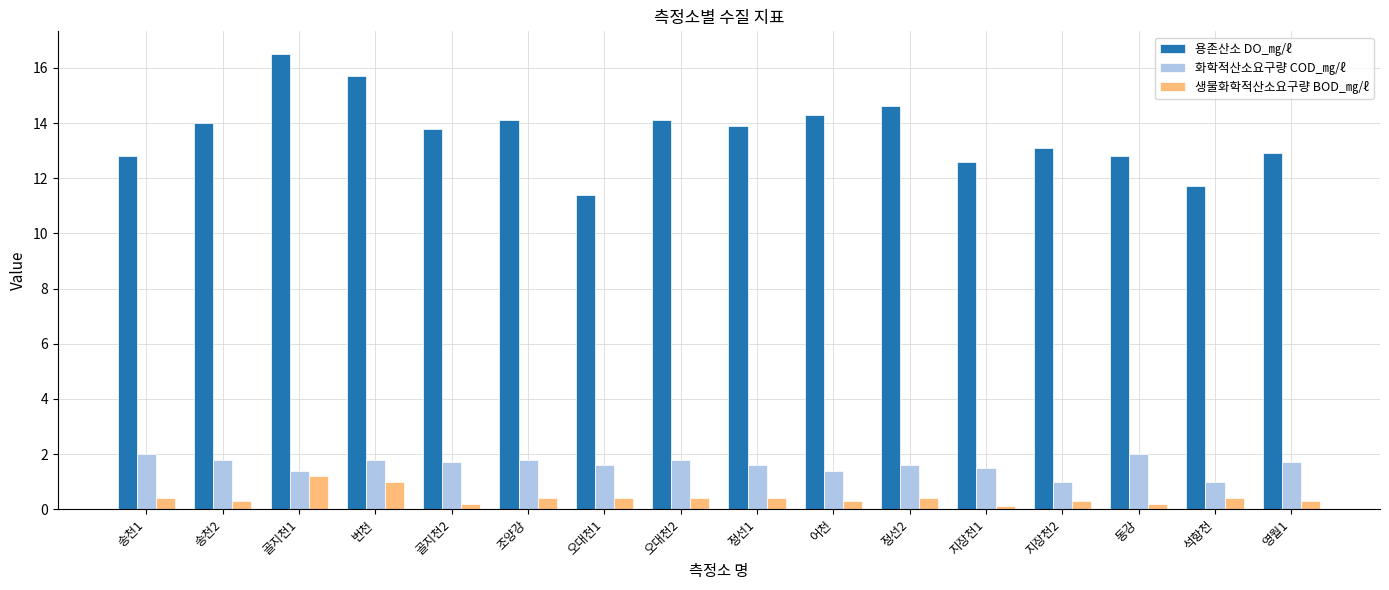

What are all the series names shown in the legend?

용존산소 DO_㎎/ℓ, 화학적산소요구량 COD_㎎/ℓ, 생물화학적산소요구량 BOD_㎎/ℓ